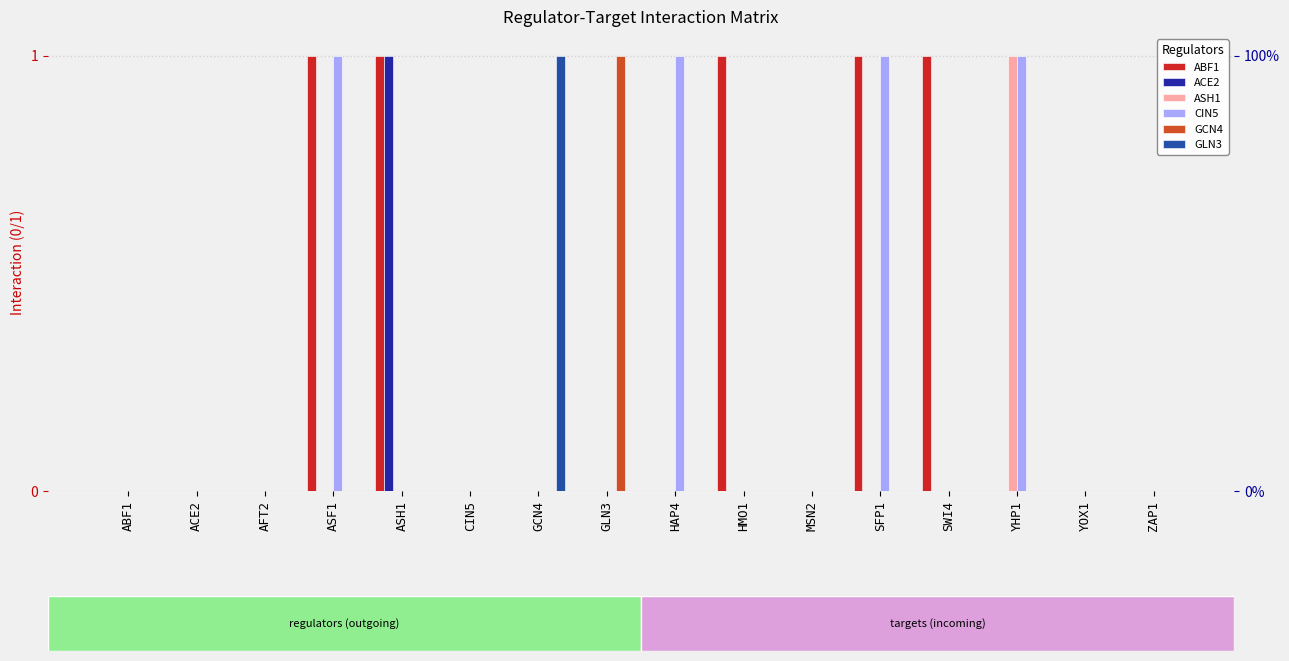

What is the maximum value for ASH1?

1